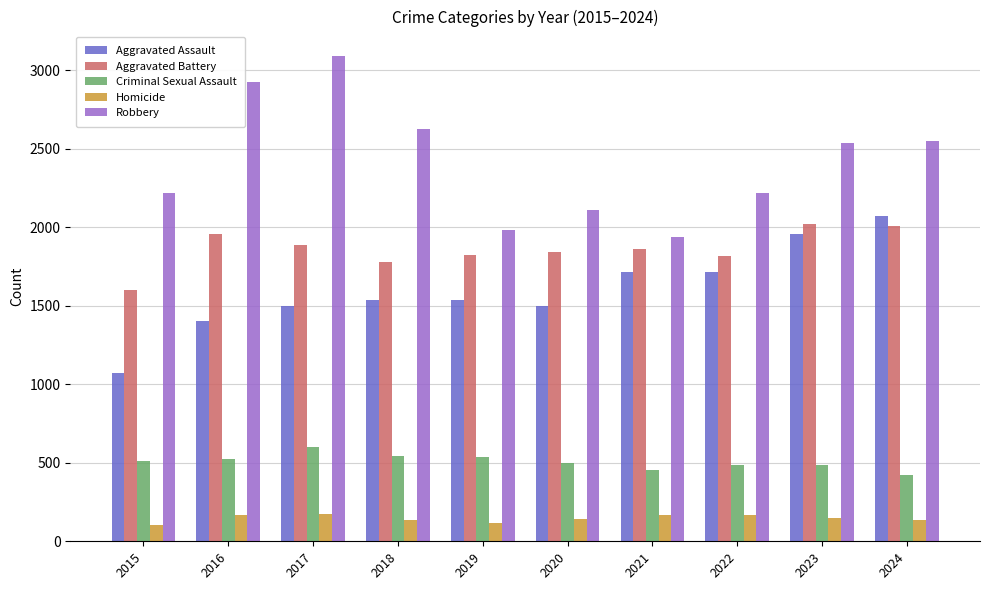

How many values in the Aggravated Assault series are below 1535?

5